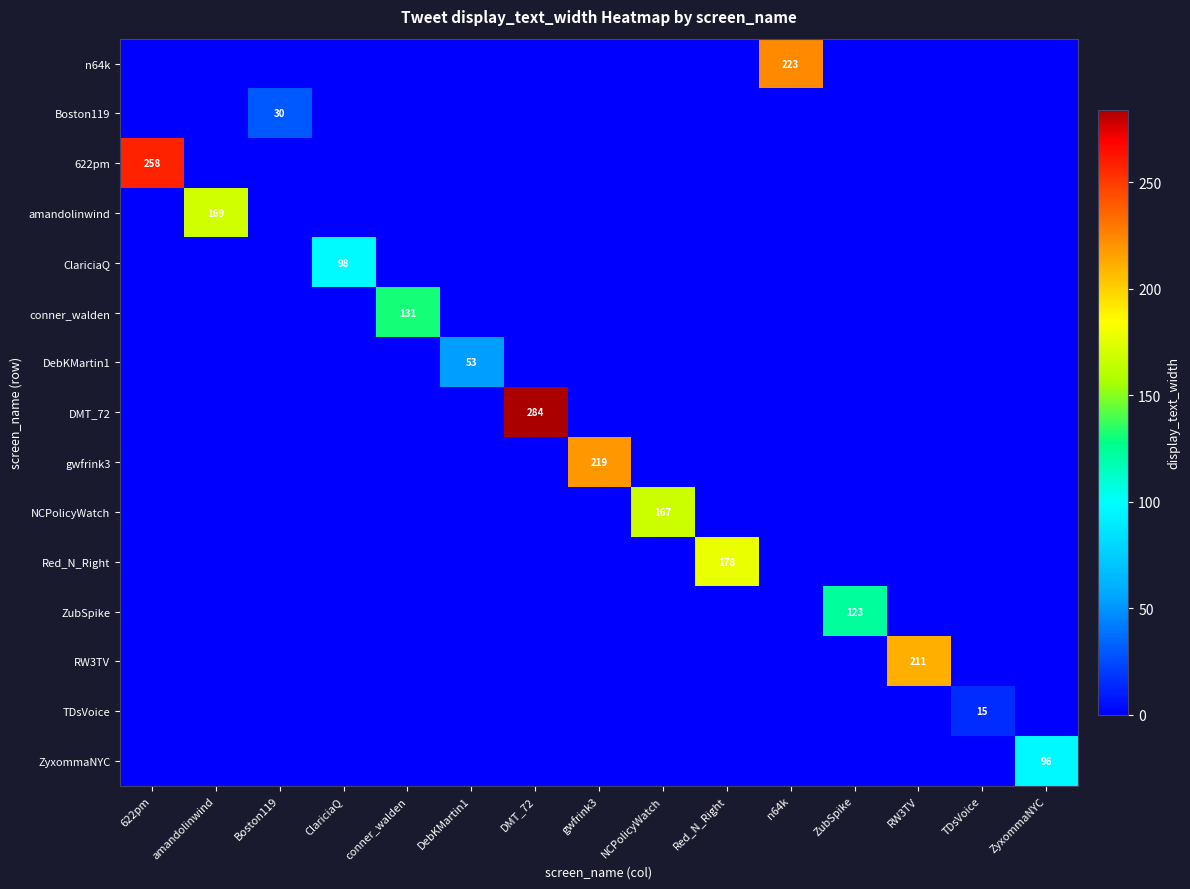

How many positive values does the Boston119 series have?

1